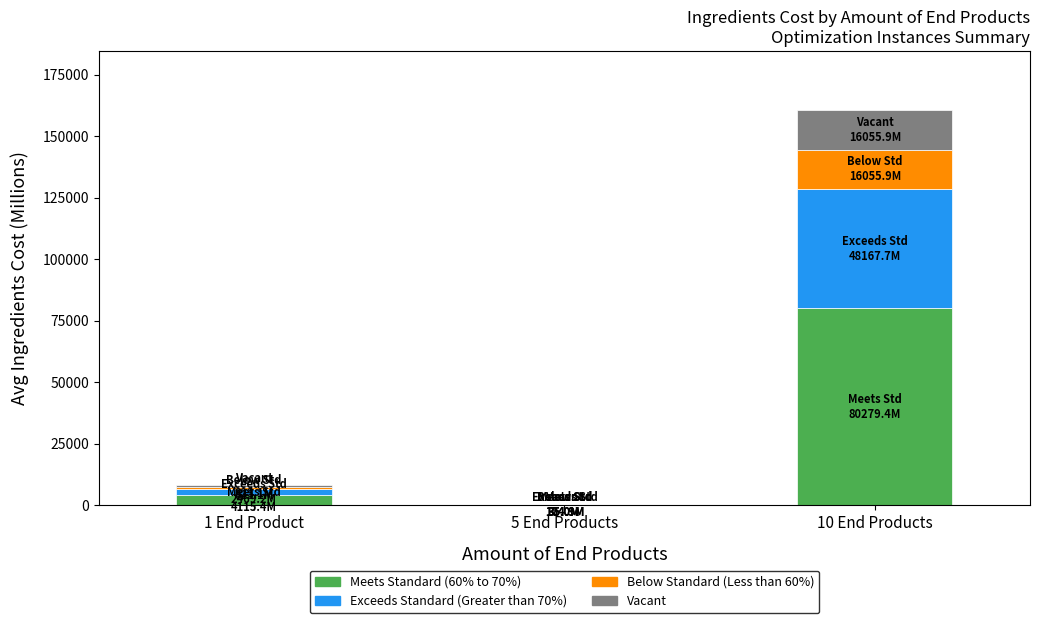

At which category is the sum across all series the highest?

10 End Products